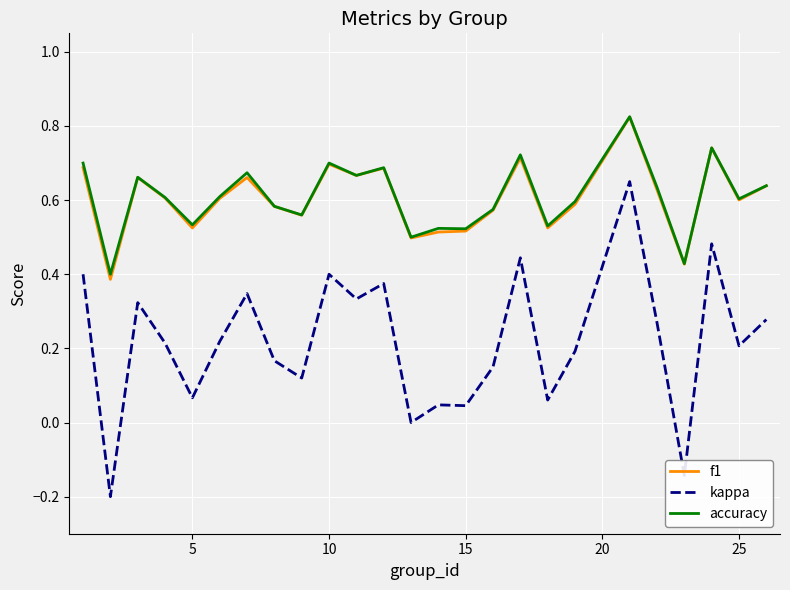

How many lines are shown in the chart?

3